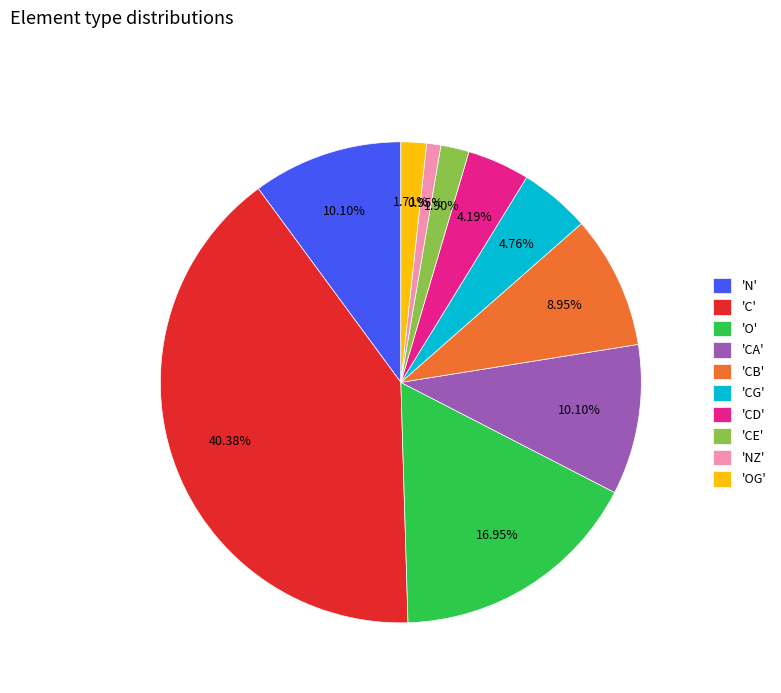

Between 'CG' and 'CE', which is larger?

'CG'